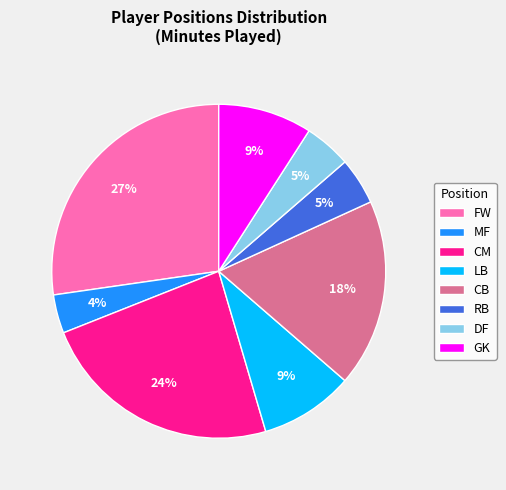

What percentage is the GK slice, to the nearest percent?

9%